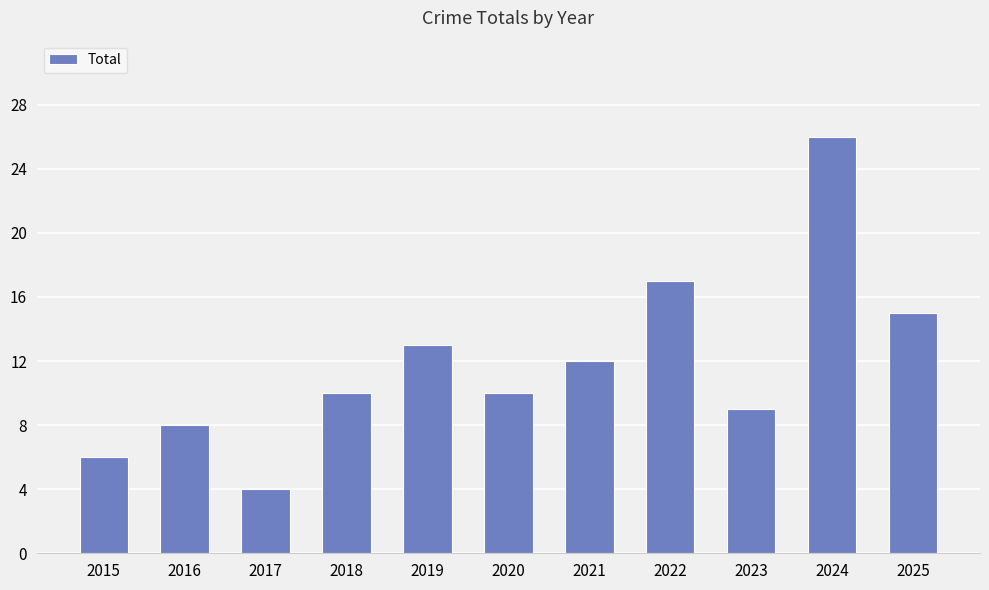

What is the maximum value shown in the chart?

26